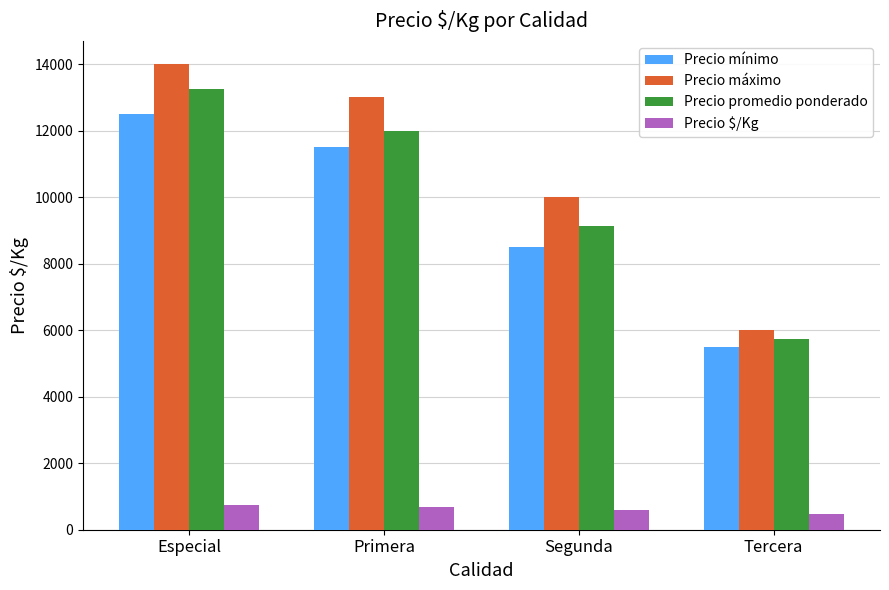

What is the difference between the second highest and second lowest values in the Precio mínimo series?

3000